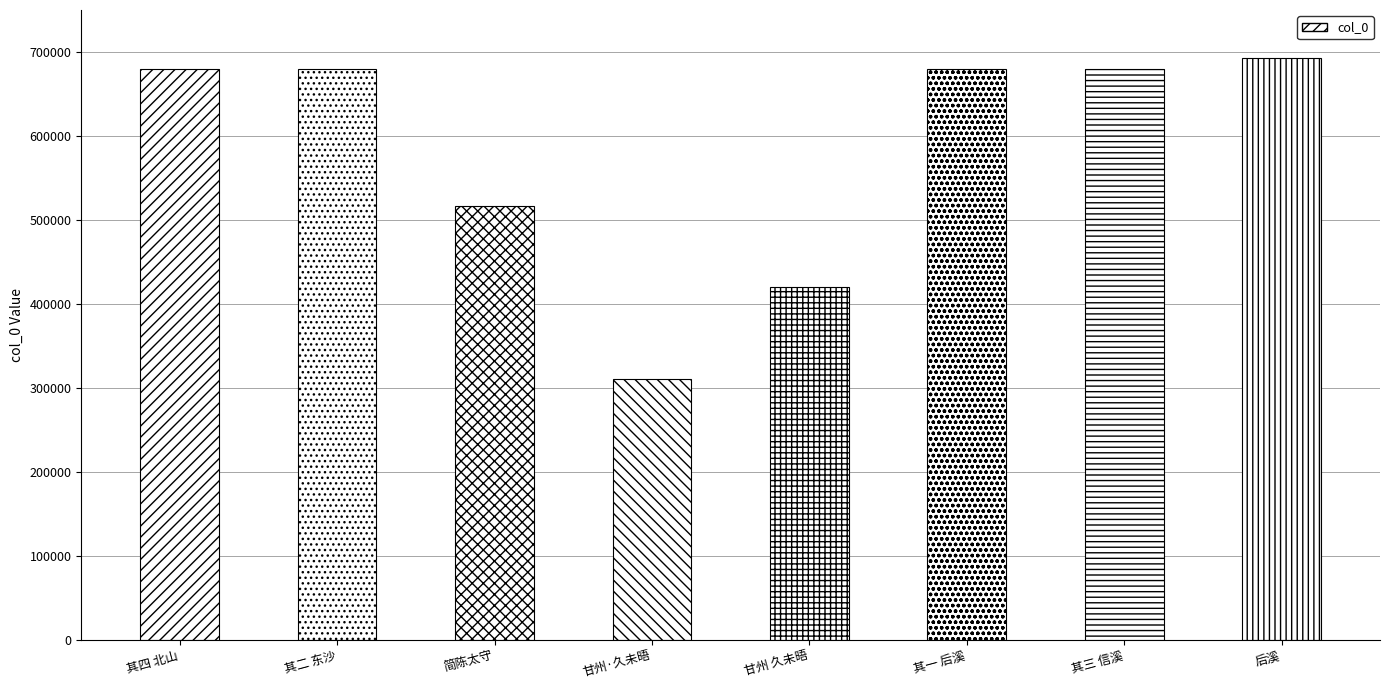

How many bars are there in total?

8